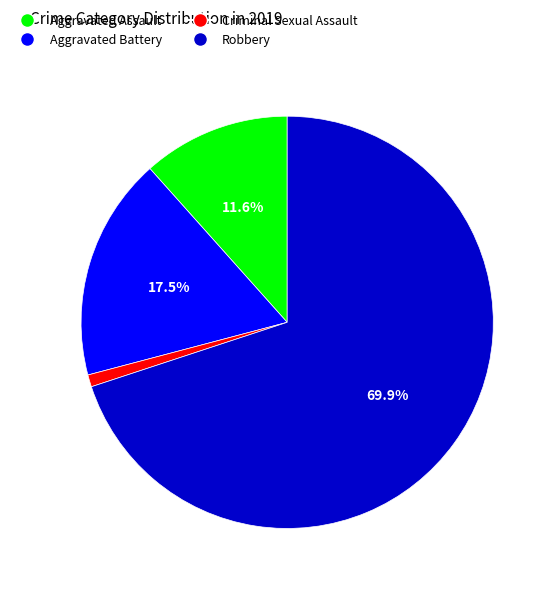

Rank the categories by value from highest to lowest.

Robbery, Aggravated Battery, Aggravated Assault, Criminal Sexual Assault